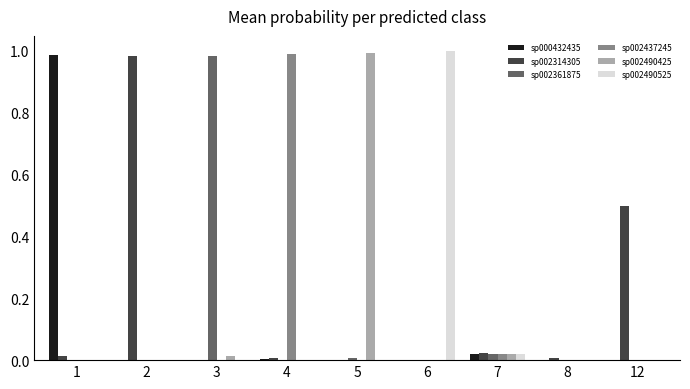

The value of sp002361875 at 5 is 0.0. True or false?

True